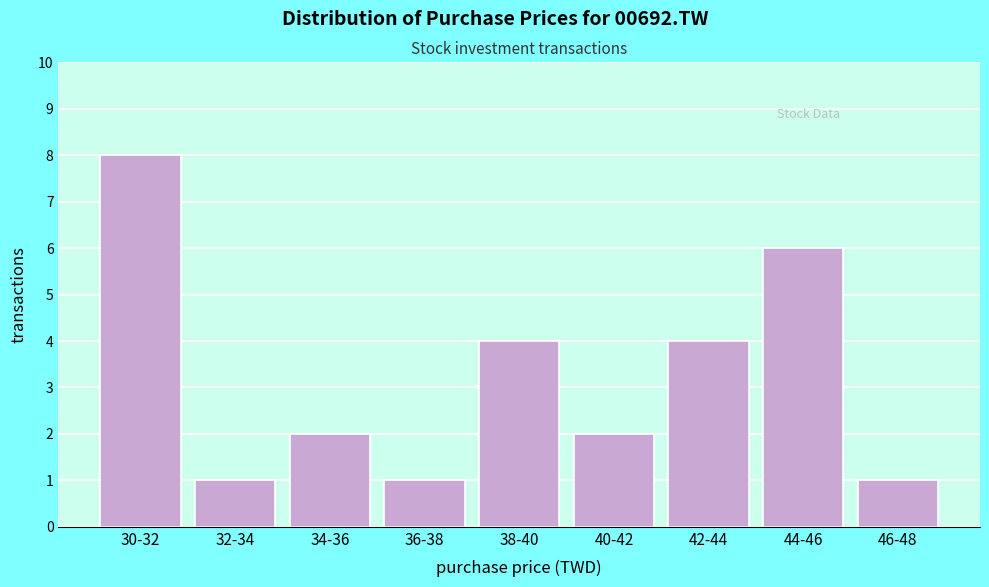

Reading left to right, what are all the values shown in this chart?

8	1	2	1	4	2	4	6	1